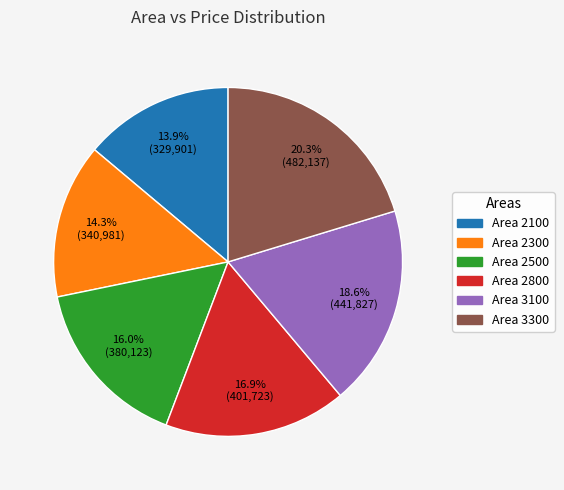

Does any single category account for the majority?

No